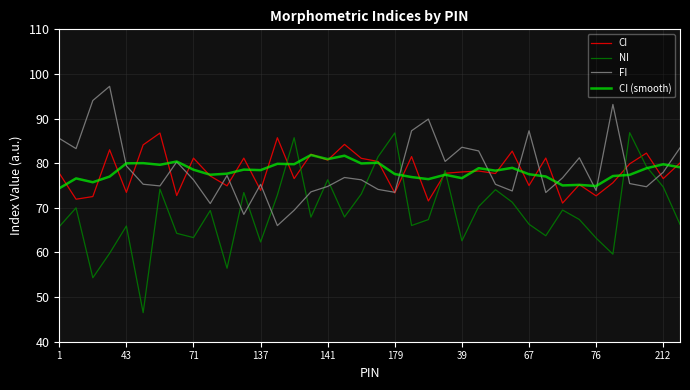

Which series has the largest range (max minus min)?

NI